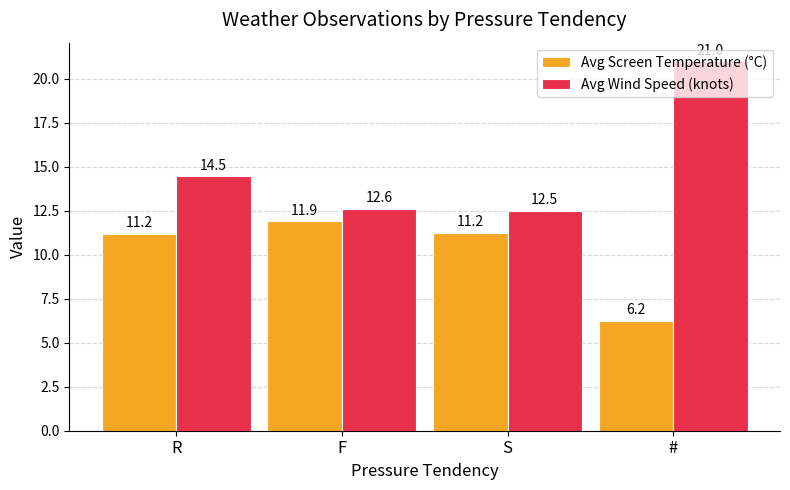

What are all the series names shown in the legend?

Avg Screen Temperature (°C), Avg Wind Speed (knots)